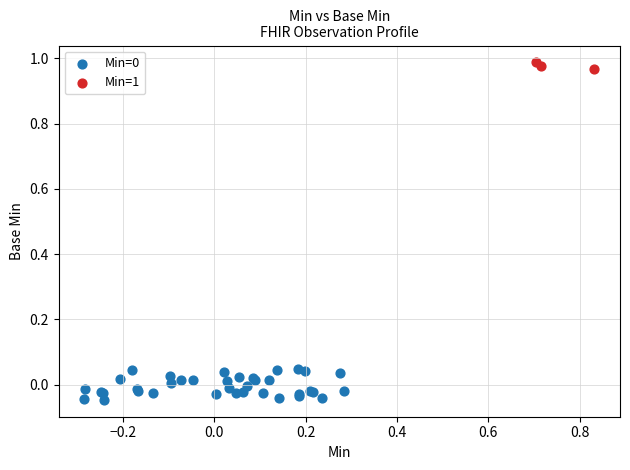

Which series reaches the maximum Y coordinate?

Min=1